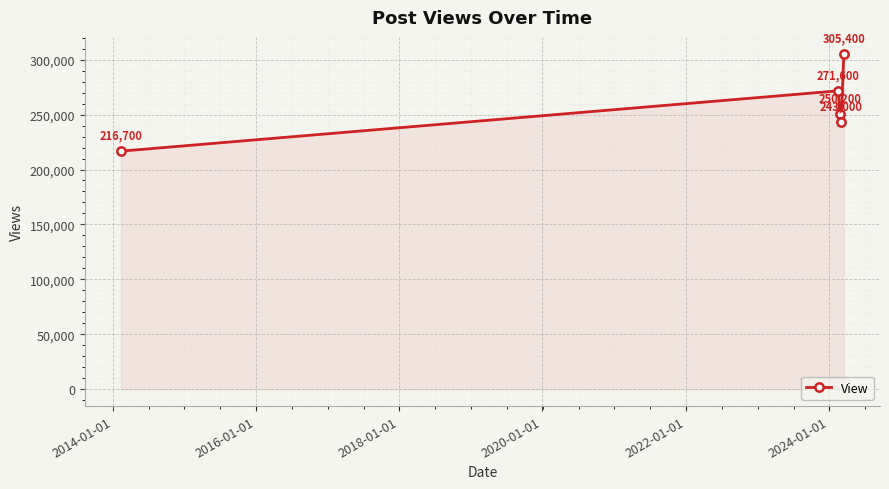

What is the minimum value shown in the chart?

216700